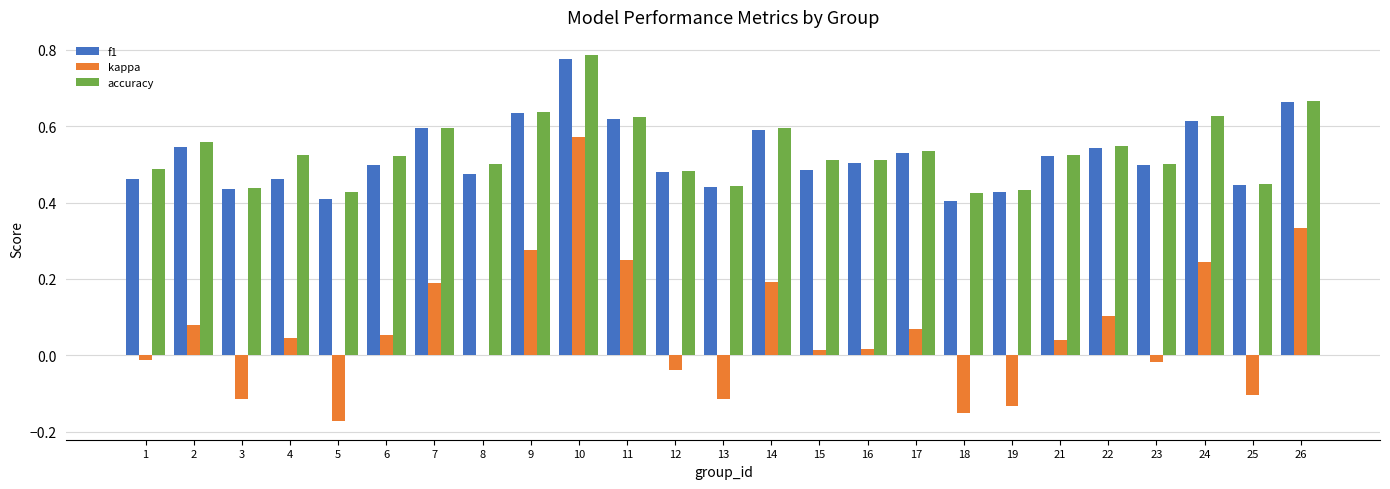

Is the value of kappa at 17 greater than the value of f1 at 8?

No